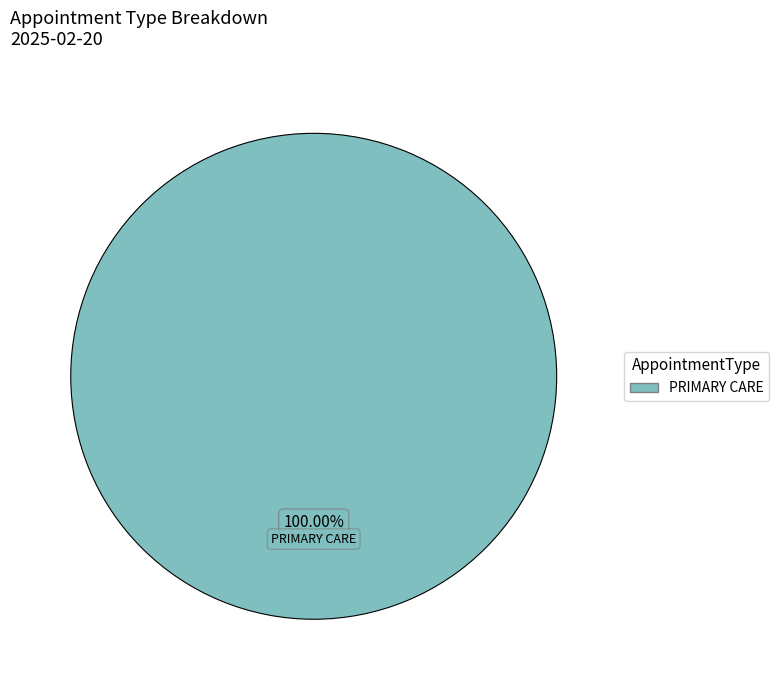

Does any single category account for the majority?

Yes